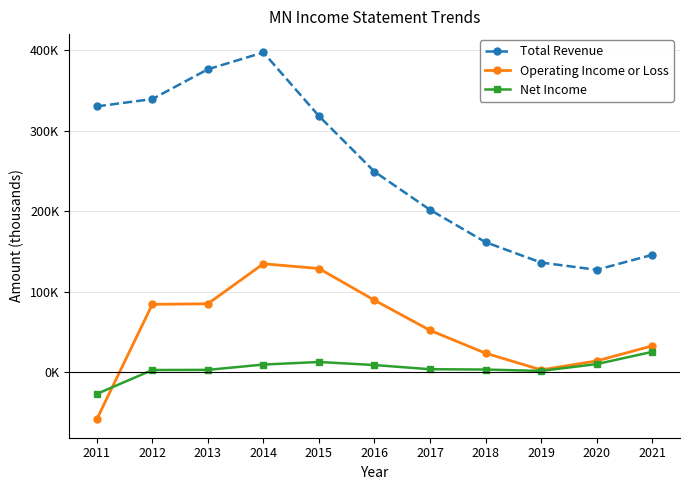

Between 2015 and 2019, which is larger?

2015